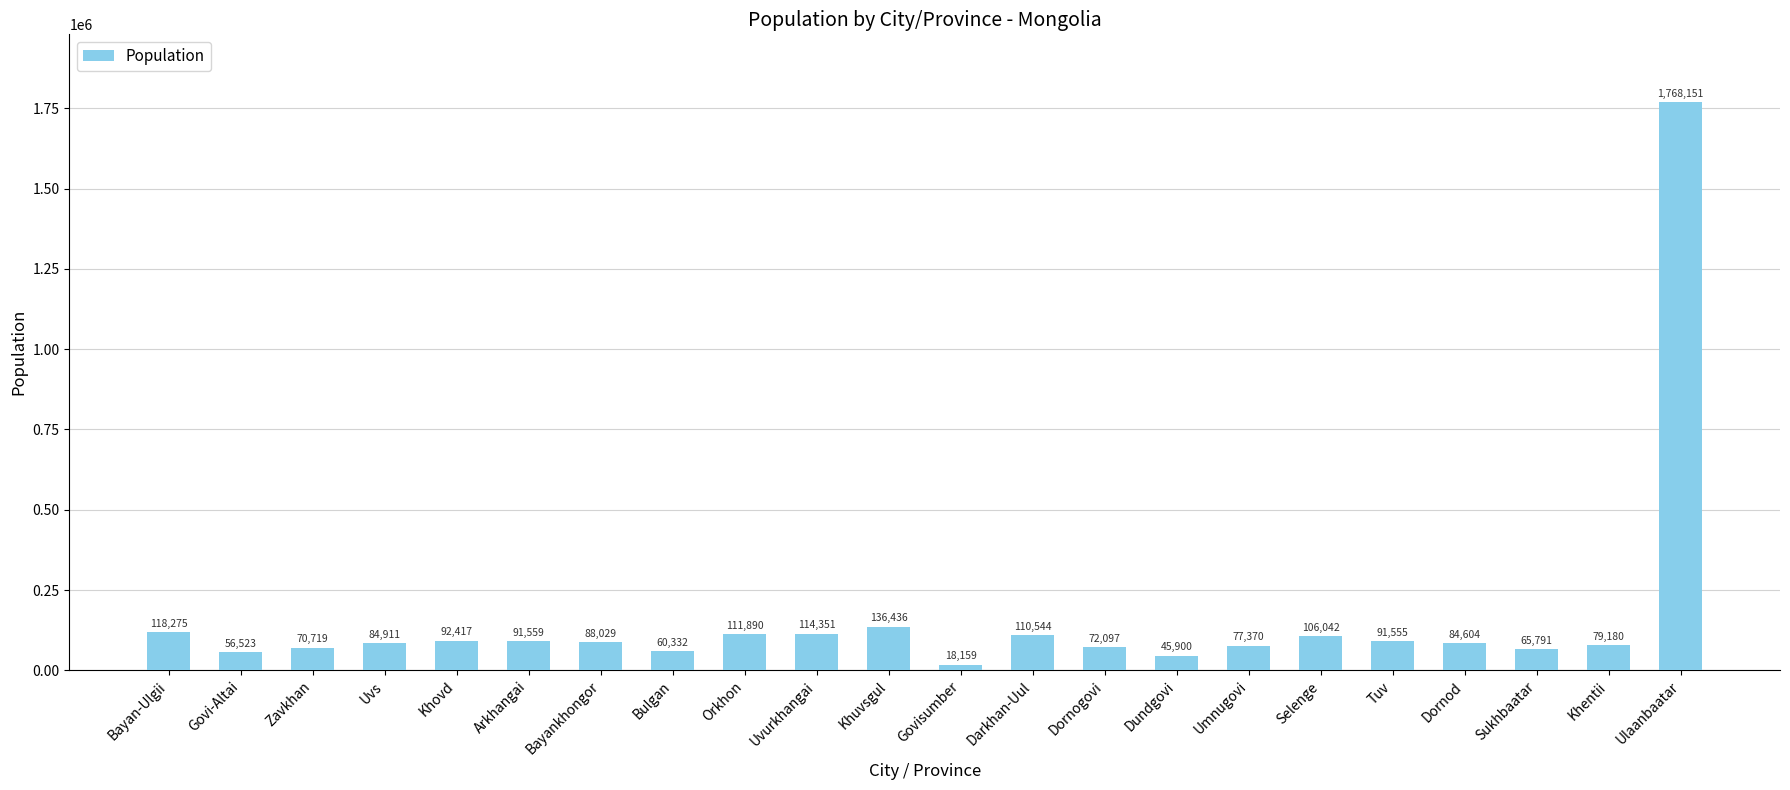

How many values are below 88029?

11